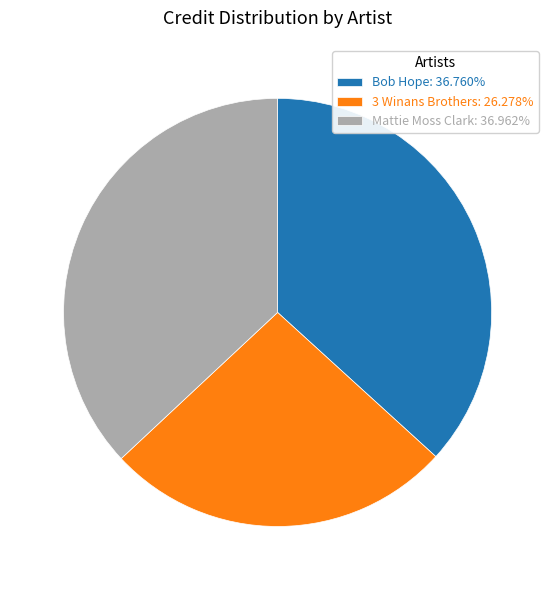

How many slices are in this pie chart?

3